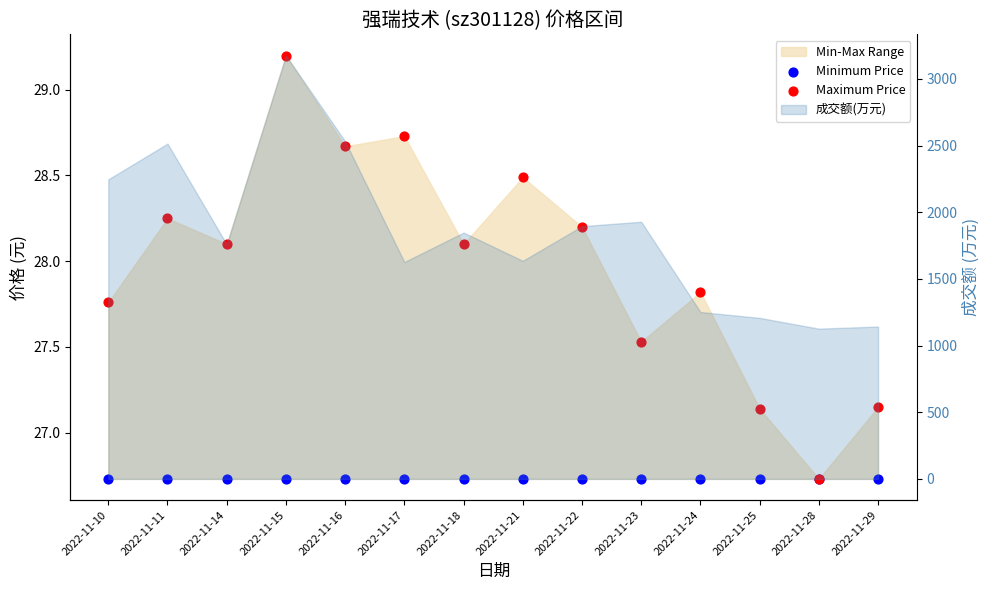

What is the total value across all series at 2022-11-24?

54.5